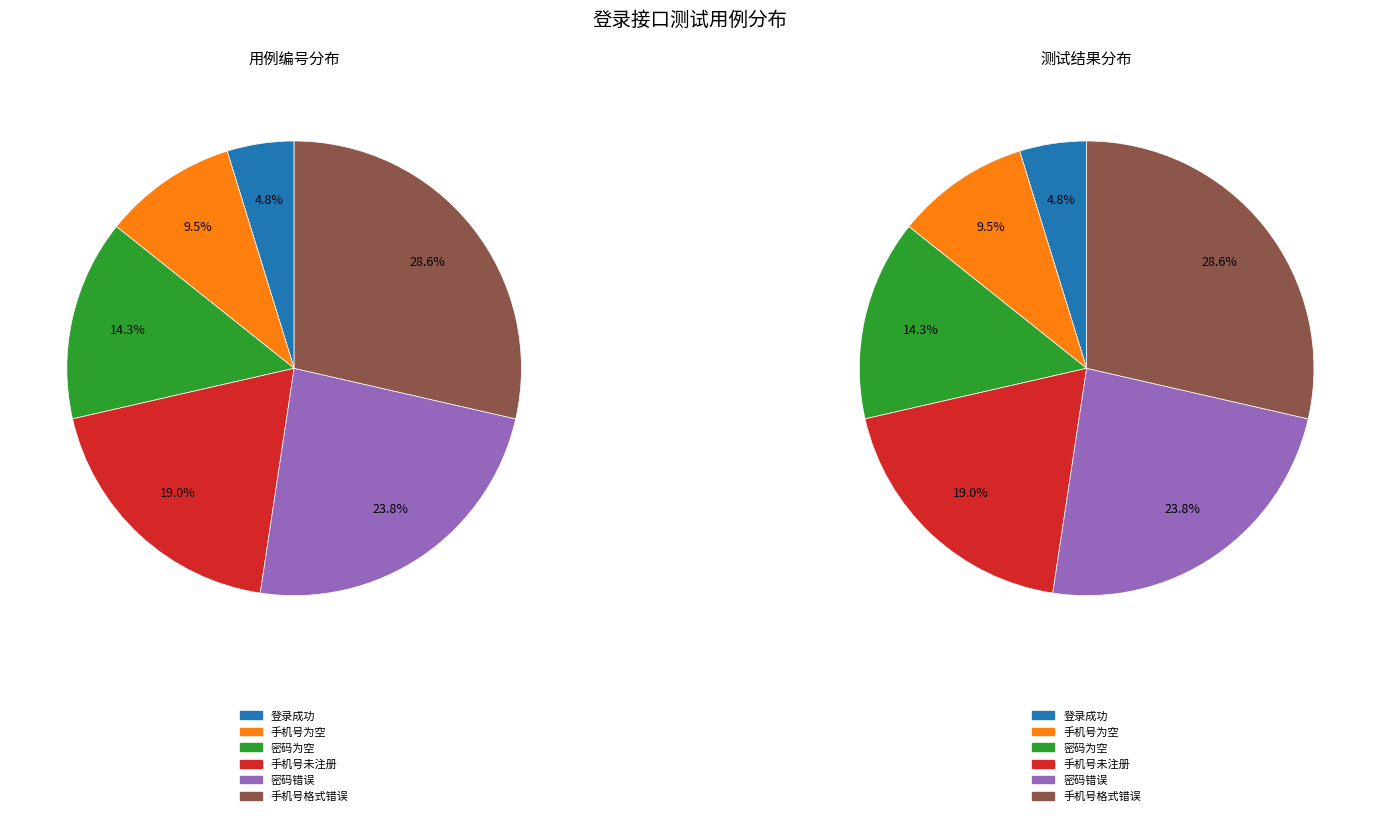

To the nearest percent, what is the average slice percentage?

17%